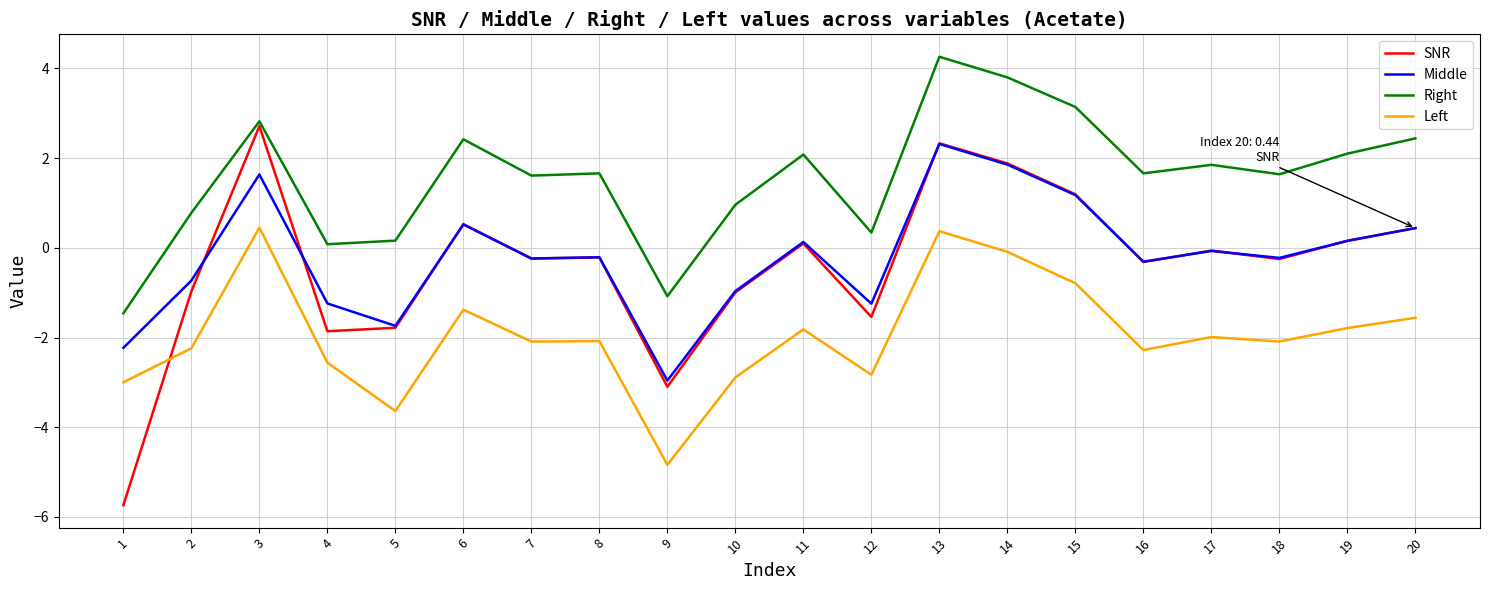

At which category does Right reach its first local peak?

3